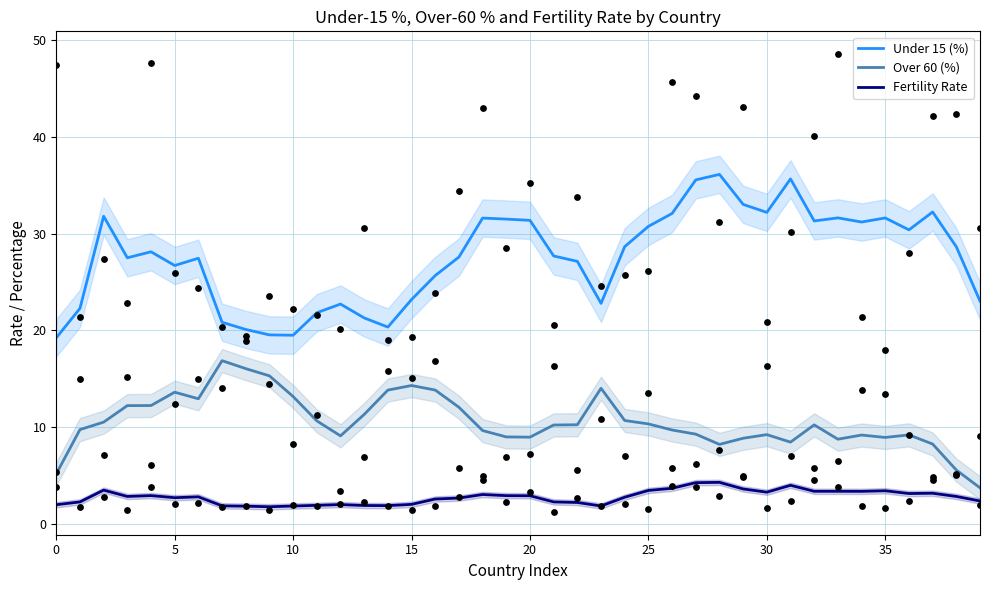

Which series has the widest spread of Y values?

Under 15 (%)